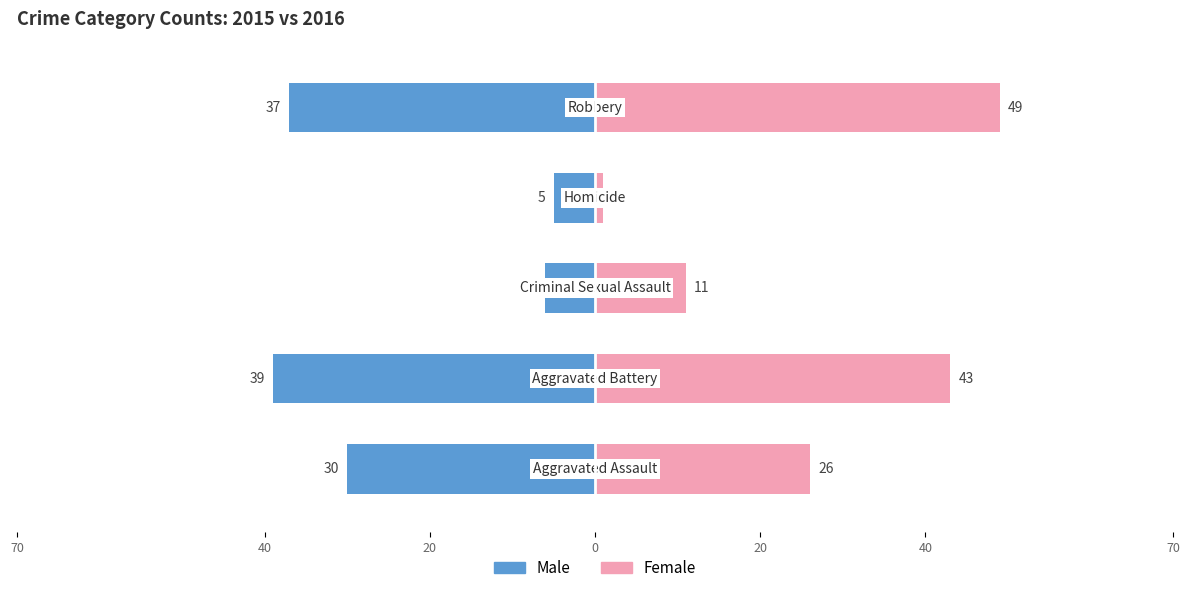

What are all the series names shown in the legend?

Male, Female